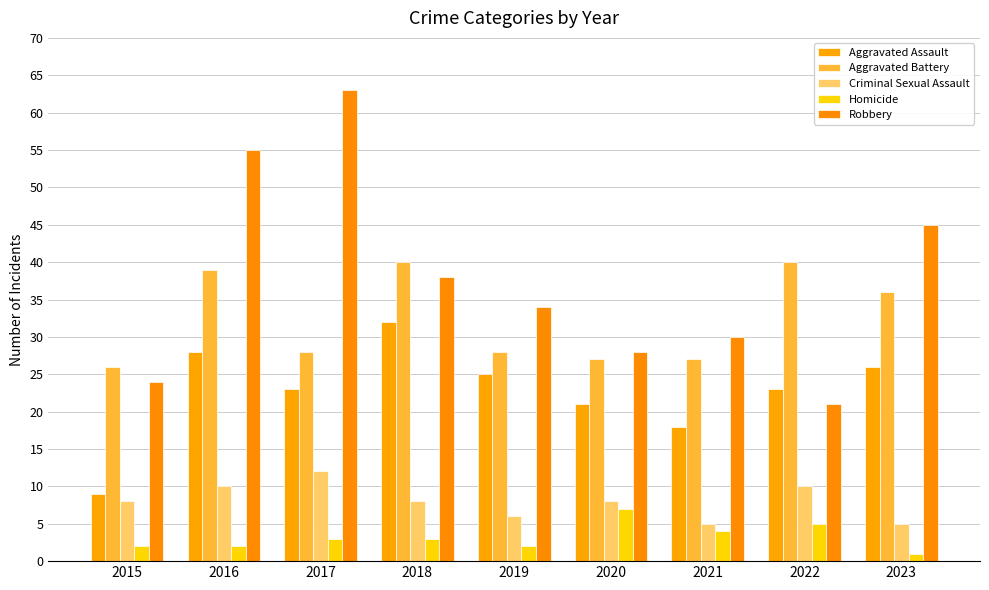

True or false: Aggravated Battery has a value of 63 at 2018.

False